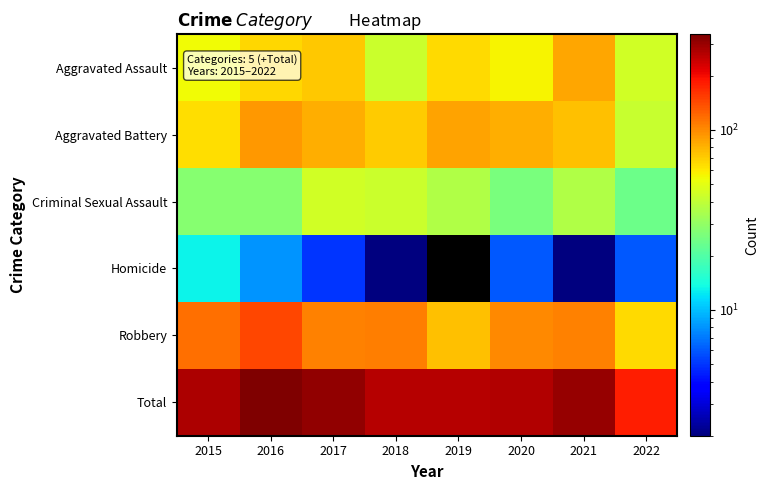

At which label is Aggravated Battery closest to 67?

2015